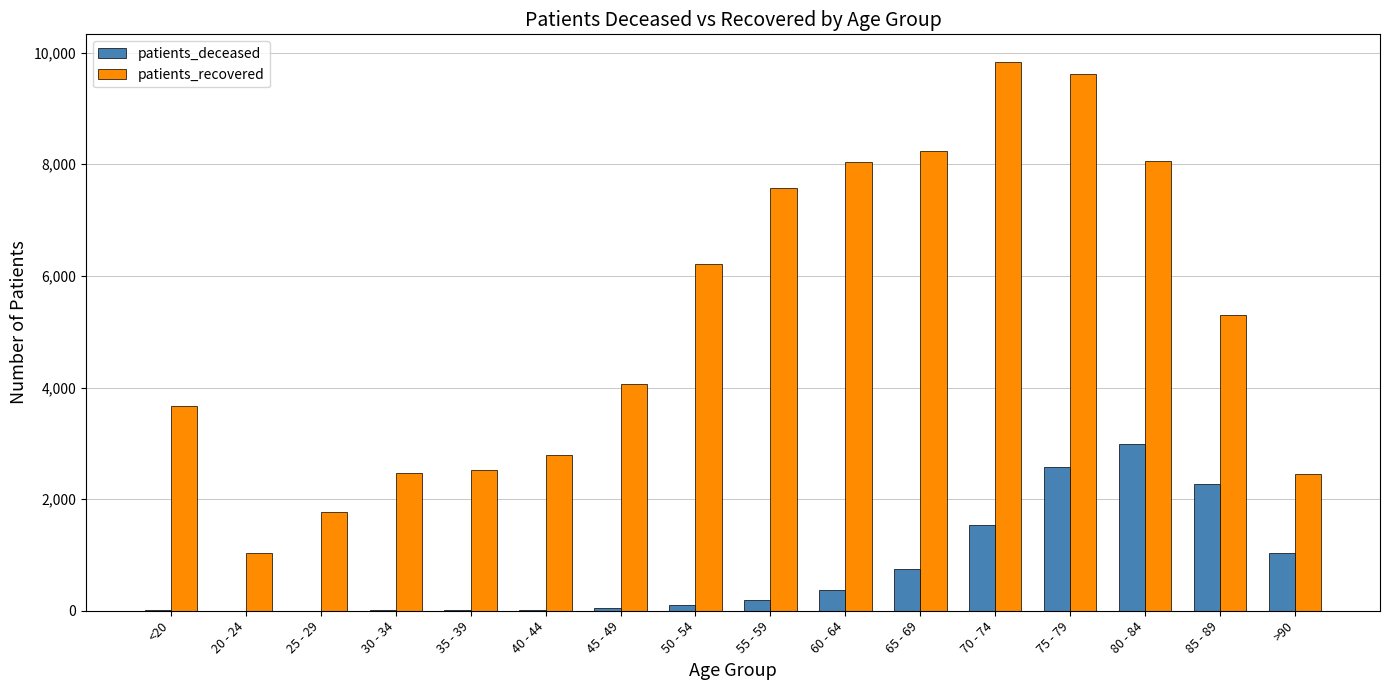

Where is patients_recovered nearest to the value 5438?

85 - 89